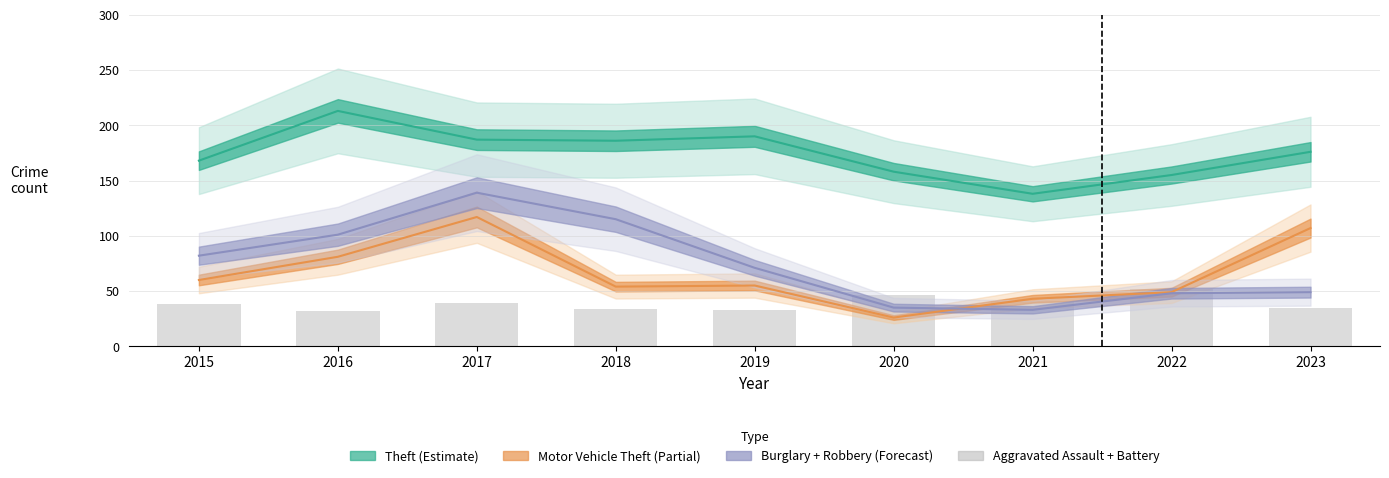

Where is the data nearest to the value 42?

2021